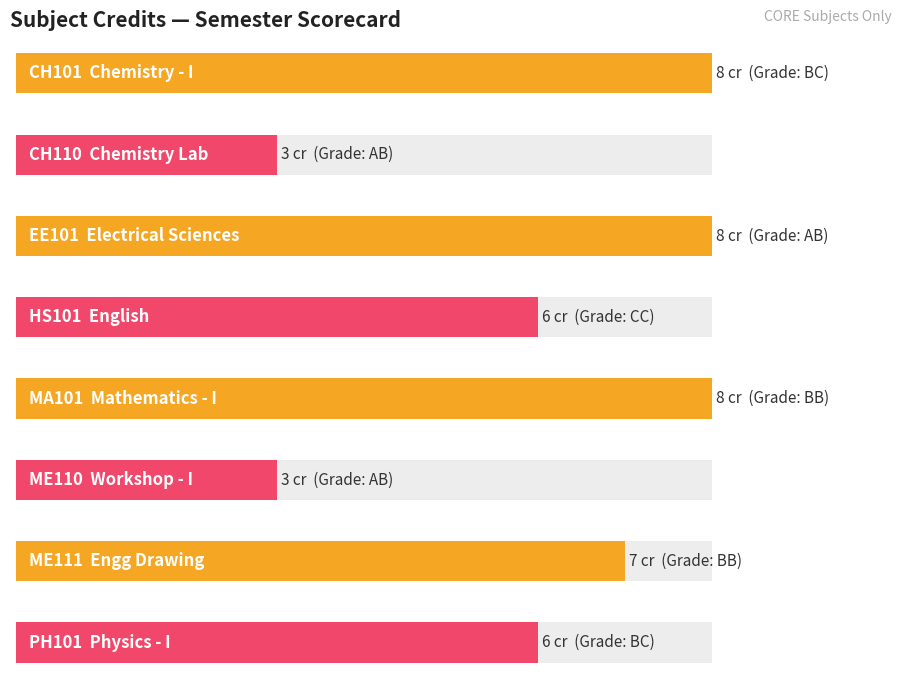

At which label does the data first exceed 7?

CH101